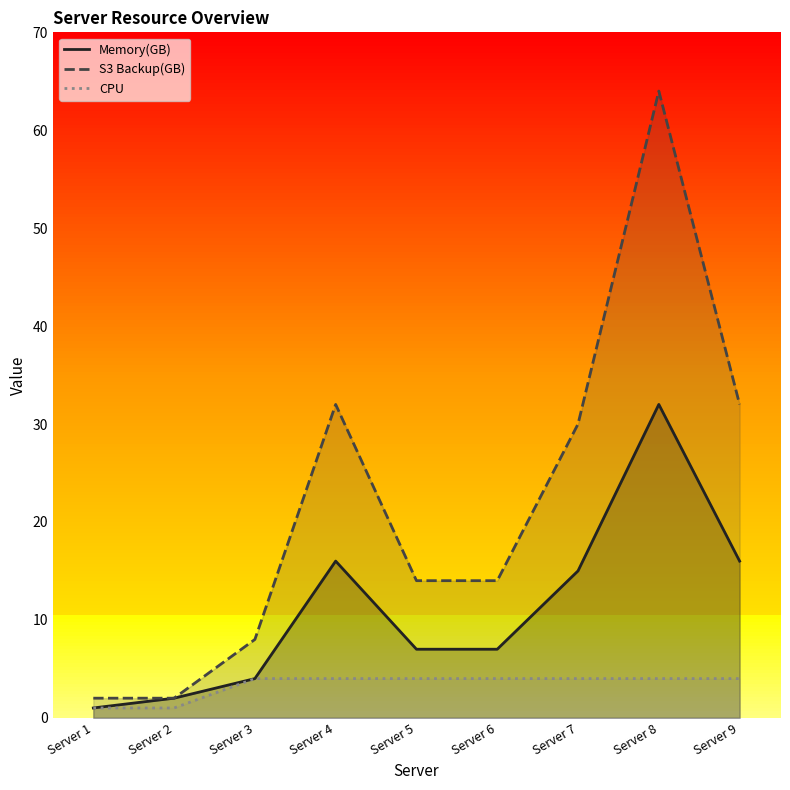

What is the value of the CPU point at the 6th from the left?

4